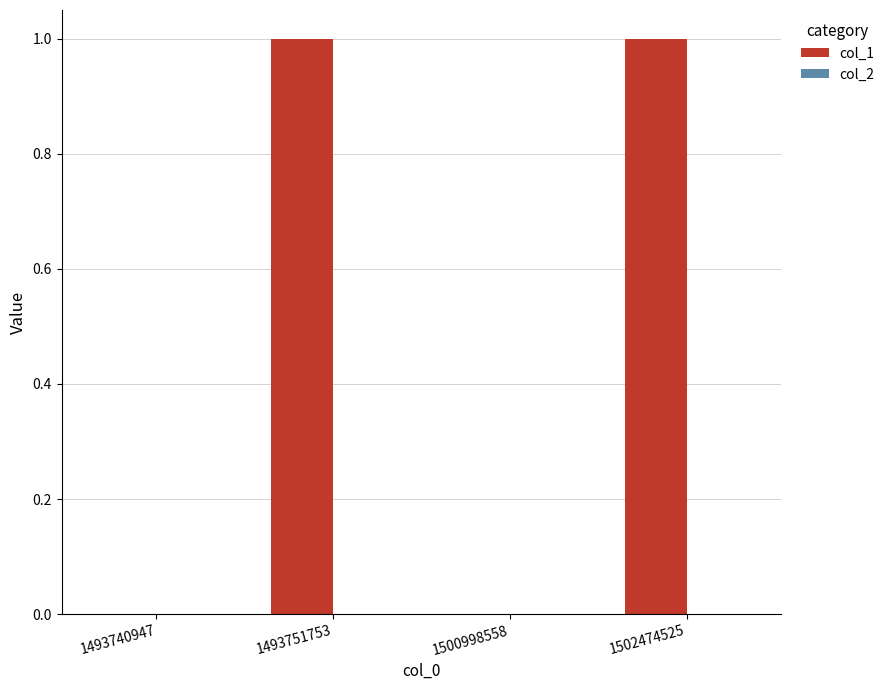

Reading left to right, what are all the values shown in this chart?

1493740947=0	1493751753=1	1500998558=0	1502474525=1